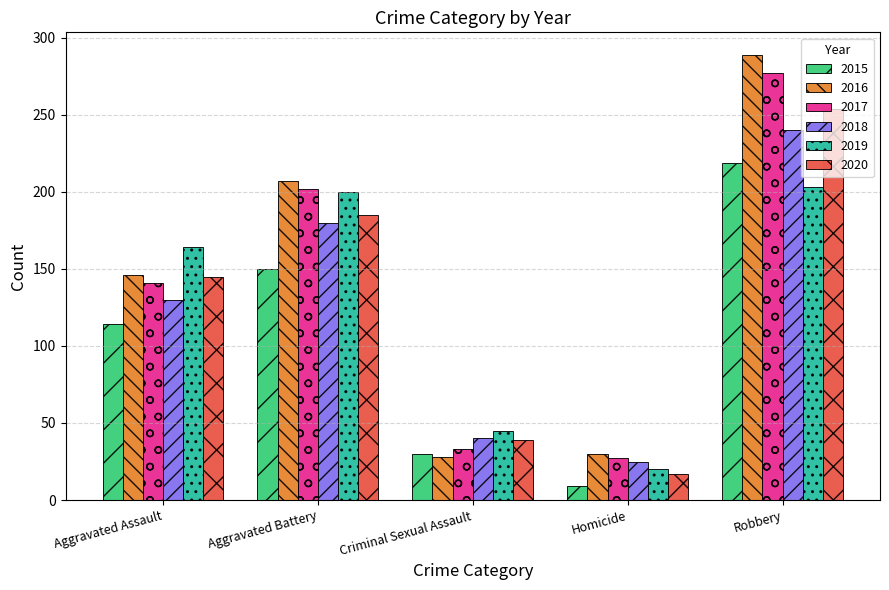

How many data points in 2019 are less than 164?

2